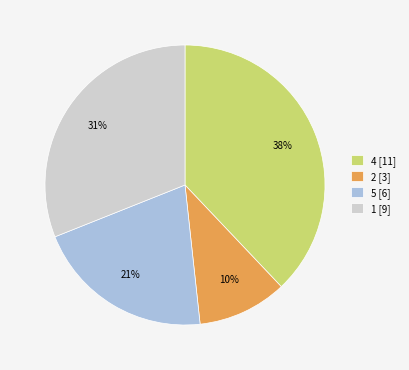

Is it true that 4 [11] is 38% of the pie?

True